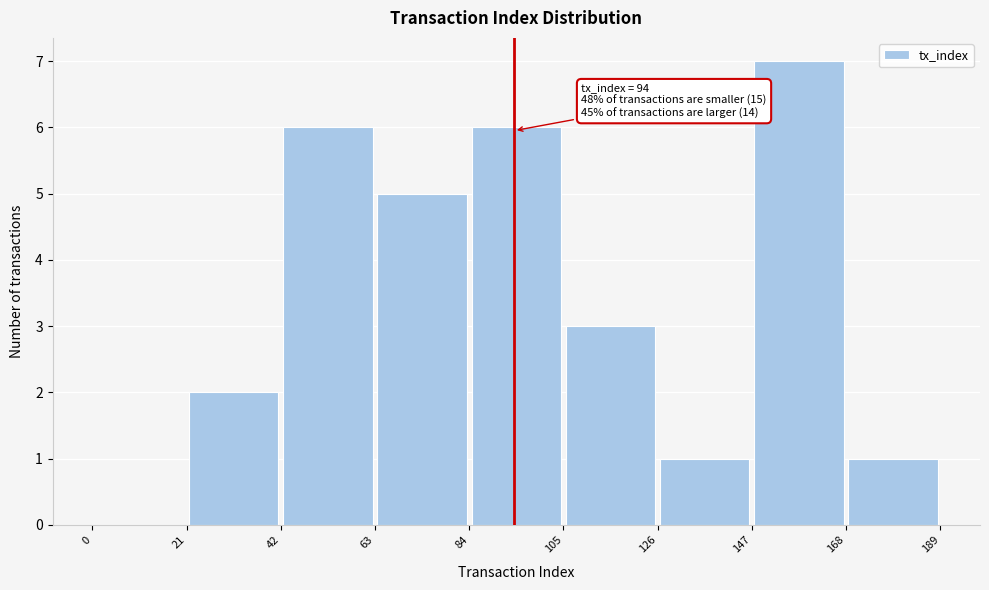

Over which range of the x-axis is the bar tallest?

147 to 168